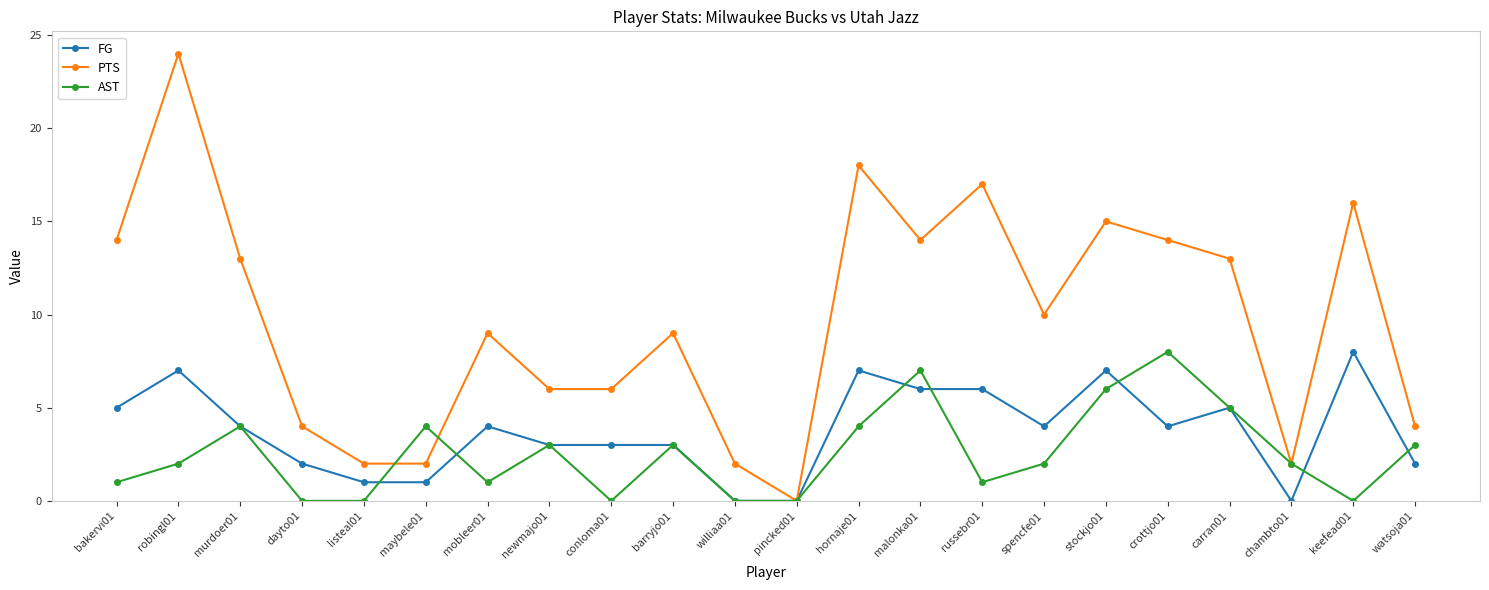

Reading left to right, extract all data points from this chart.

FG: bakervi01=5	robingl01=7	murdoer01=4	dayto01=2	listeal01=1	maybele01=1	mobleer01=4	newmajo01=3	conloma01=3	barryjo01=3	williaa01=0	pincked01=0	hornaje01=7	malonka01=6	russebr01=6	spencfe01=4	stockjo01=7	crottjo01=4	carran01=5	chambto01=0	keefead01=8	watsoja01=2
PTS: bakervi01=14	robingl01=24	murdoer01=13	dayto01=4	listeal01=2	maybele01=2	mobleer01=9	newmajo01=6	conloma01=6	barryjo01=9	williaa01=2	pincked01=0	hornaje01=18	malonka01=14	russebr01=17	spencfe01=10	stockjo01=15	crottjo01=14	carran01=13	chambto01=2	keefead01=16	watsoja01=4
AST: bakervi01=1	robingl01=2	murdoer01=4	dayto01=0	listeal01=0	maybele01=4	mobleer01=1	newmajo01=3	conloma01=0	barryjo01=3	williaa01=0	pincked01=0	hornaje01=4	malonka01=7	russebr01=1	spencfe01=2	stockjo01=6	crottjo01=8	carran01=5	chambto01=2	keefead01=0	watsoja01=3